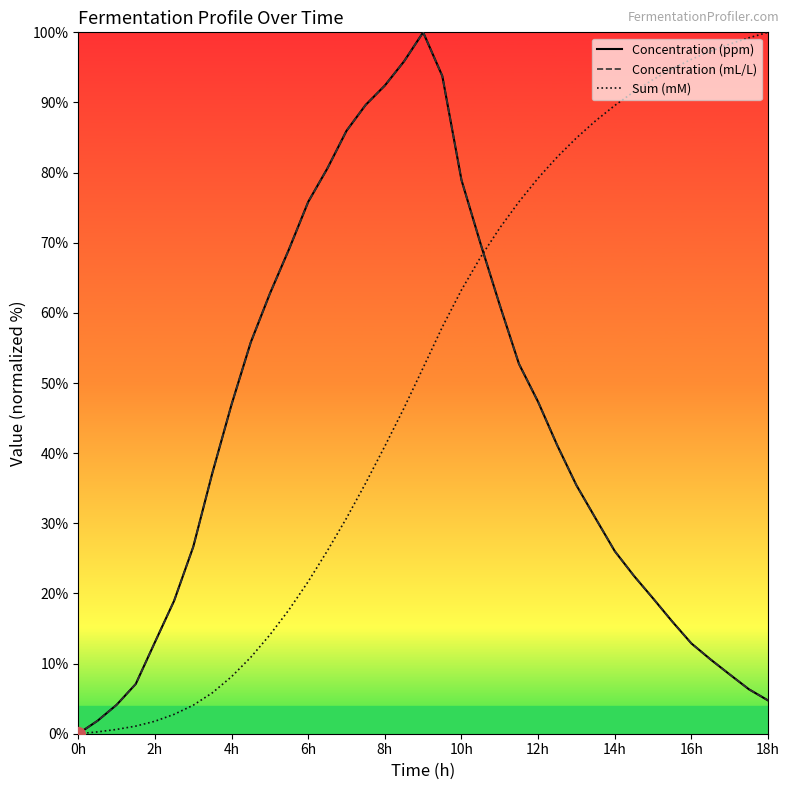

True or false: Sum (mM) has a value of 79.2 at 12h.

True